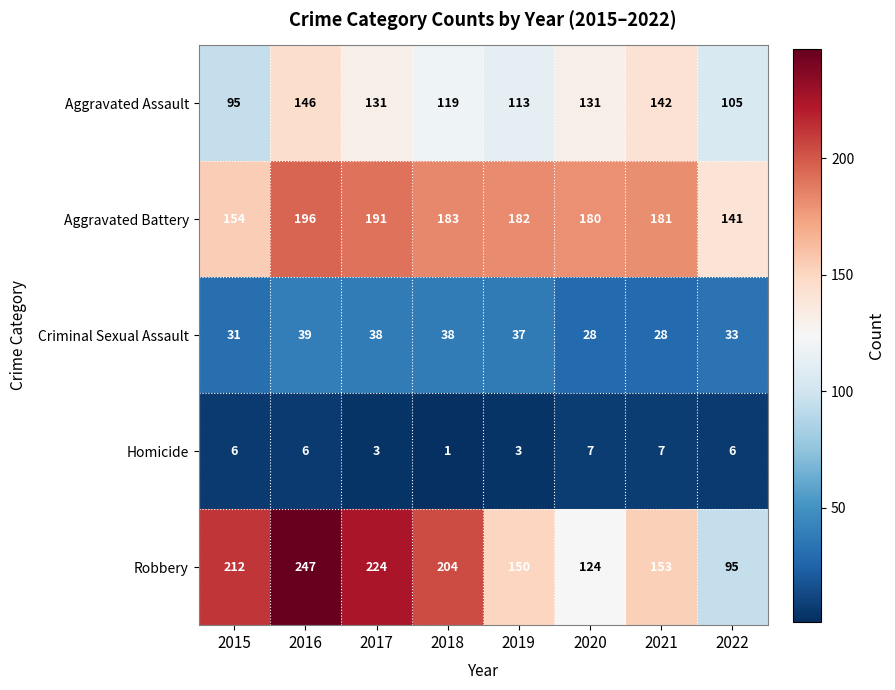

List the series in order of their peak value, lowest first.

Homicide, Criminal Sexual Assault, Aggravated Assault, Aggravated Battery, Robbery